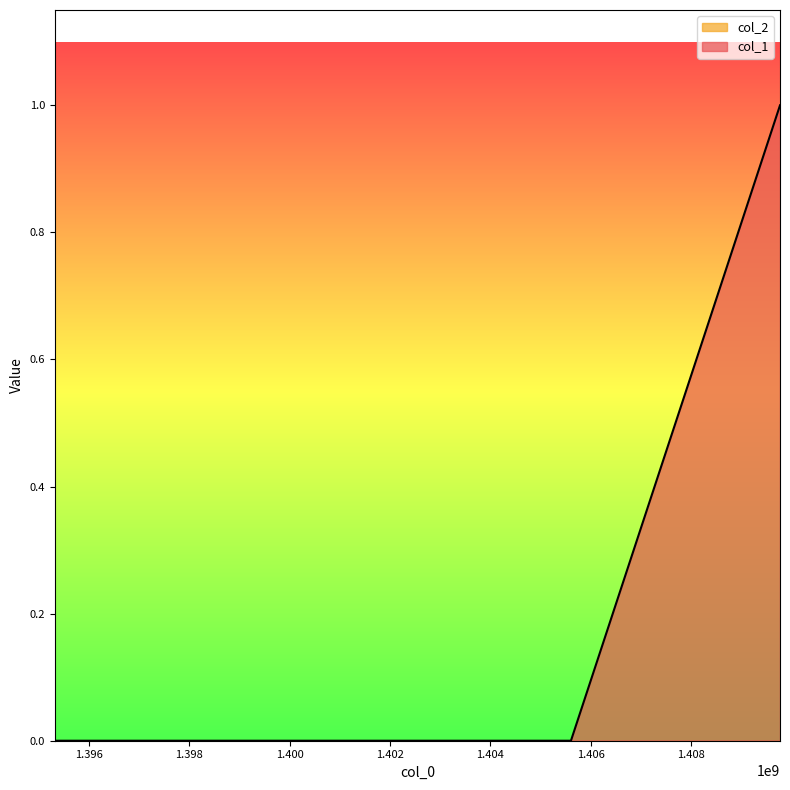

The chart shows a value of -1 at 1395317060. True or false?

False